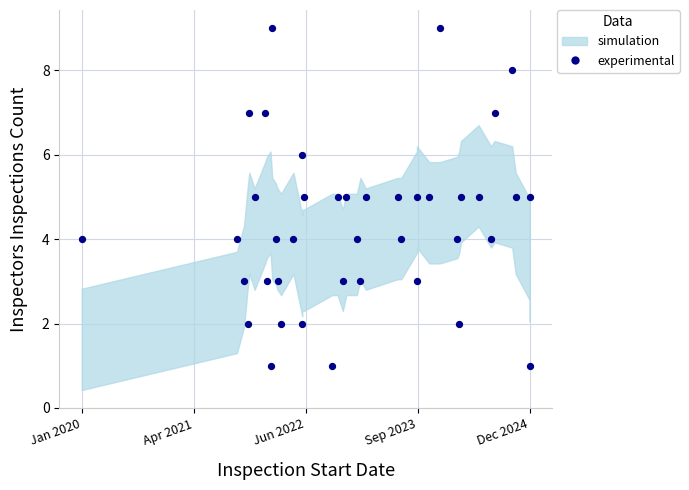

What is the range of Y values (max minus min)?

8